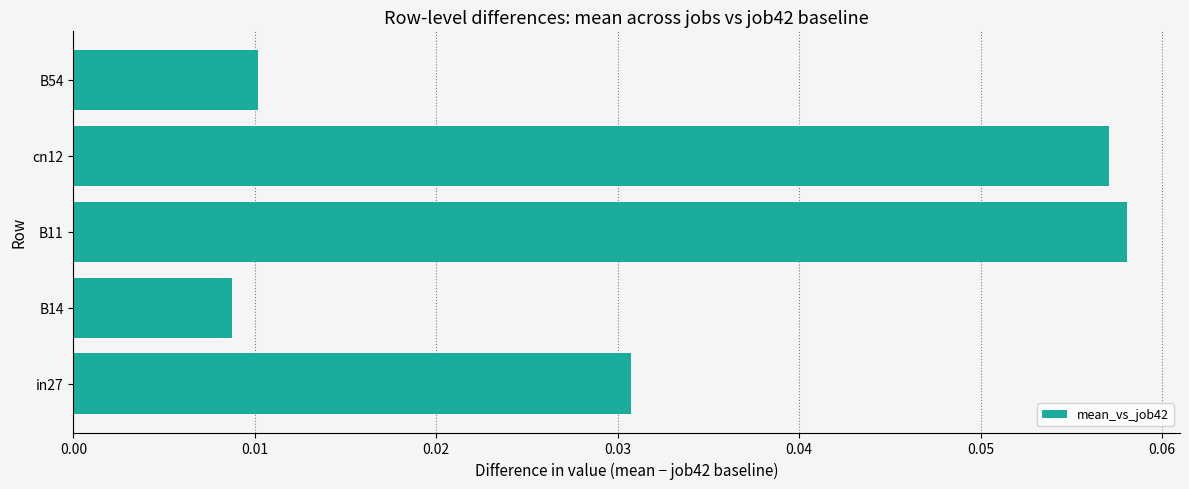

Is it true that the value at cn12 is 0.0?

False